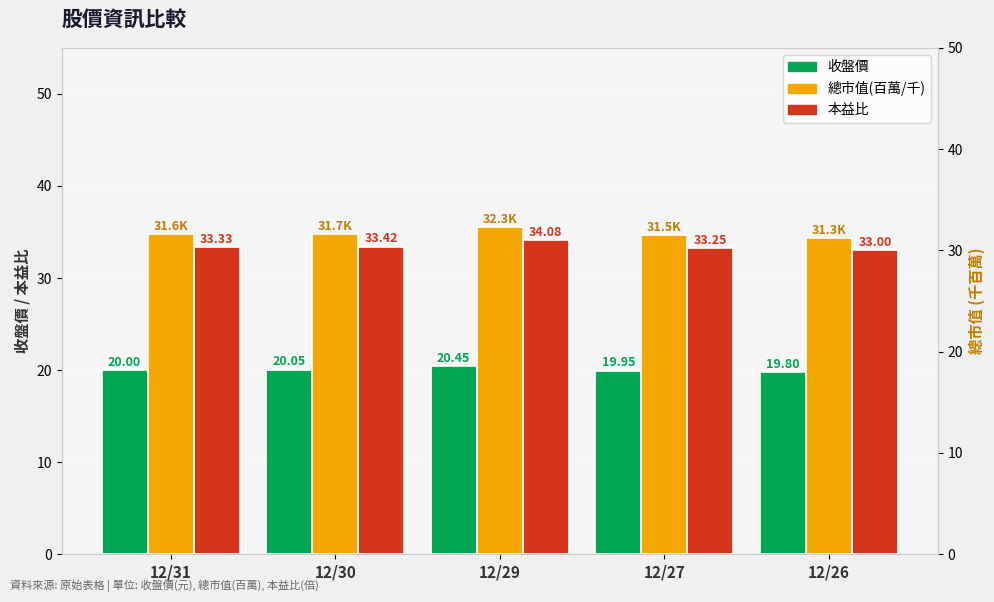

Between 12/31 and 12/30, which series saw the biggest shift?

本益比